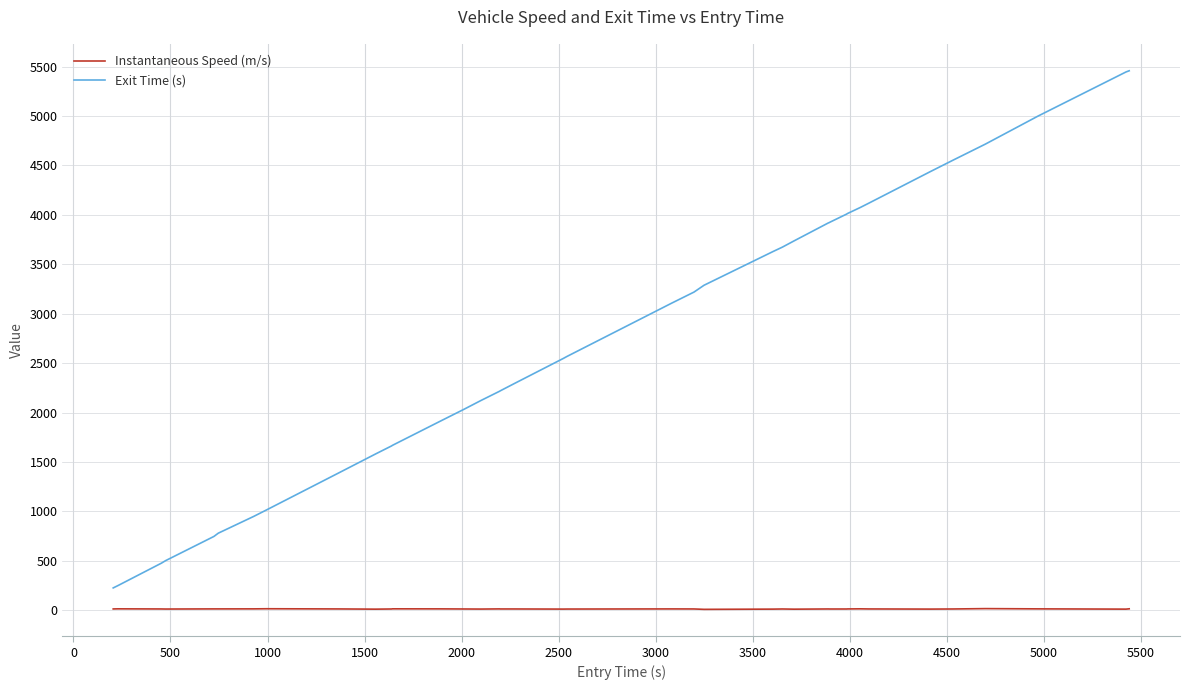

Which series has the largest total across all categories?

Exit Time (s)